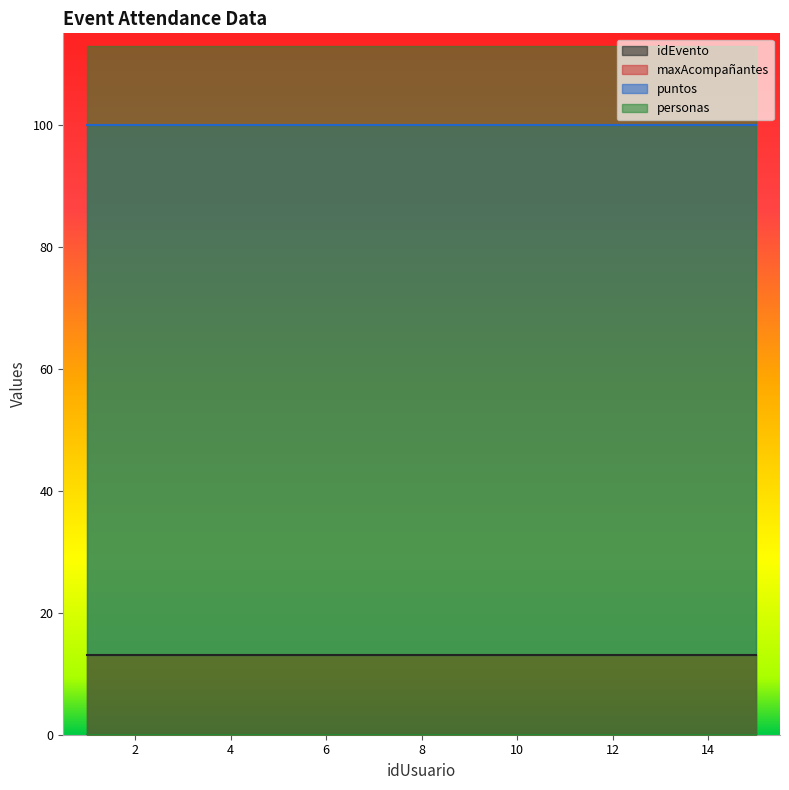

Reading right to left, extract all data points from this chart.

idEvento: 15=13	14=13	13=13	12=13	11=13	10=13	9=13	8=13	7=13	6=13	5=13	4=13	3=13	2=13	1=13
maxAcompañantes: 15=0	14=0	13=0	12=0	11=0	10=0	9=0	8=0	7=0	6=0	5=0	4=0	3=0	2=0	1=0
puntos: 15=100	14=100	13=100	12=100	11=100	10=100	9=100	8=100	7=100	6=100	5=100	4=100	3=100	2=100	1=100
personas: 15=0	14=0	13=0	12=0	11=0	10=0	9=0	8=0	7=0	6=0	5=0	4=0	3=0	2=0	1=0